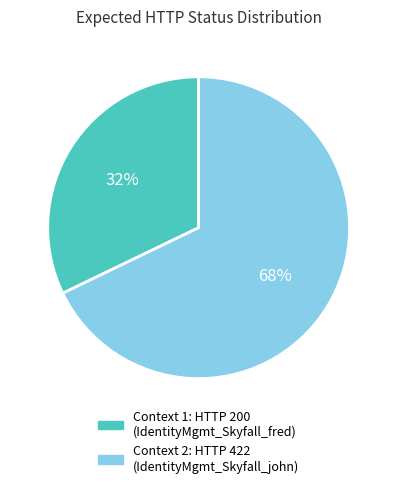

Does any single category account for the majority?

Yes